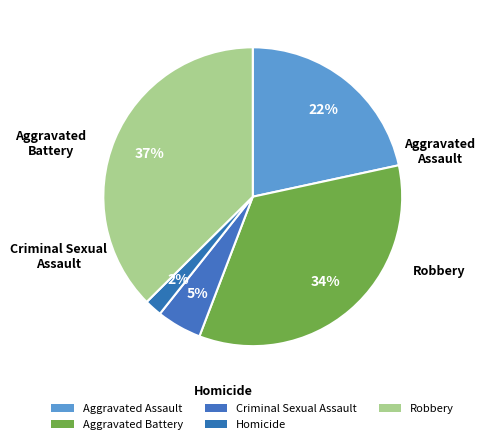

How many slices are in this pie chart?

5